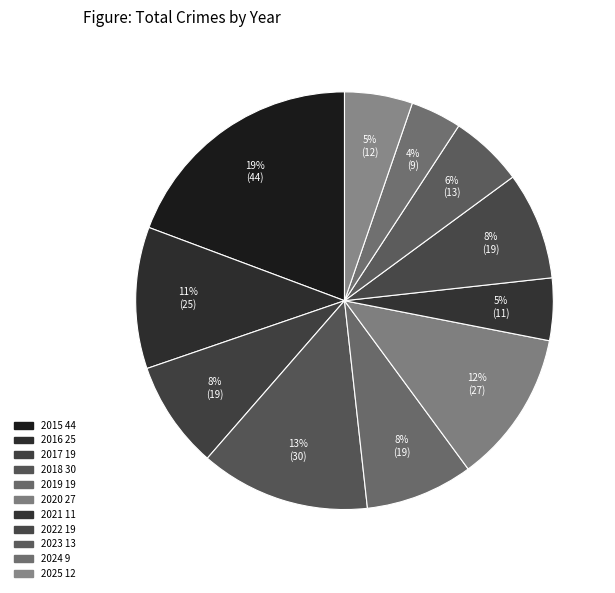

How many segments does this pie chart have?

11